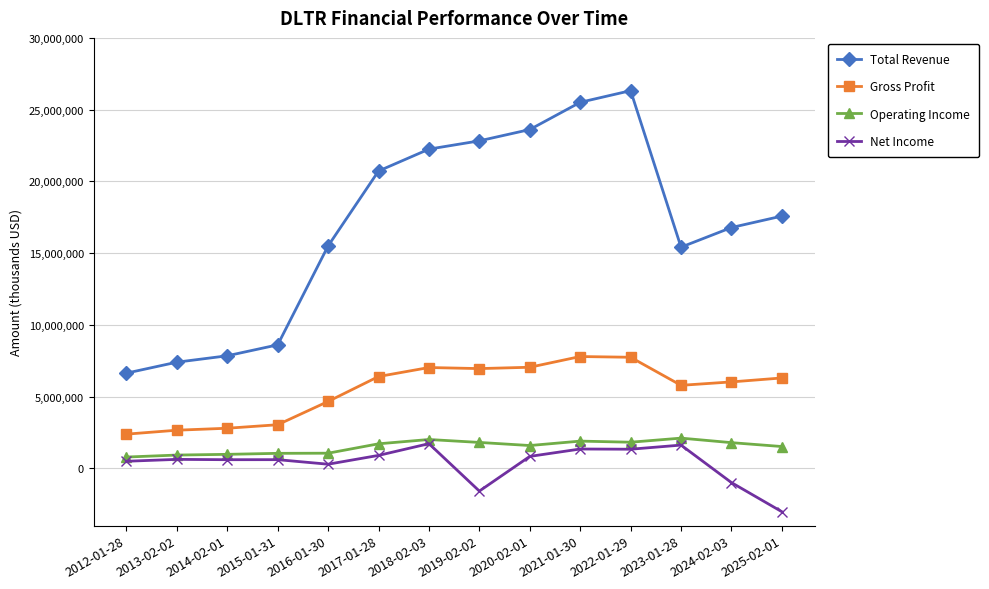

What is the average value of the Gross Profit series?

5466950